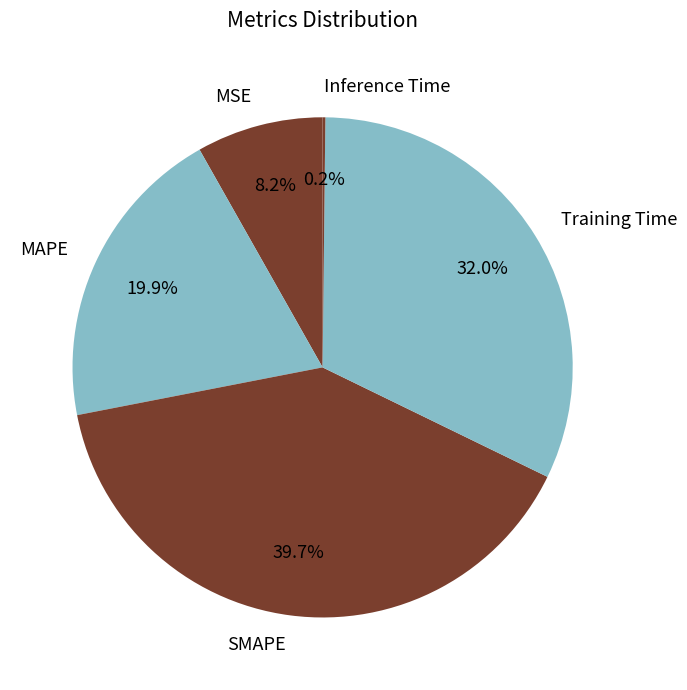

To the nearest percent, what portion does SMAPE represent?

40%